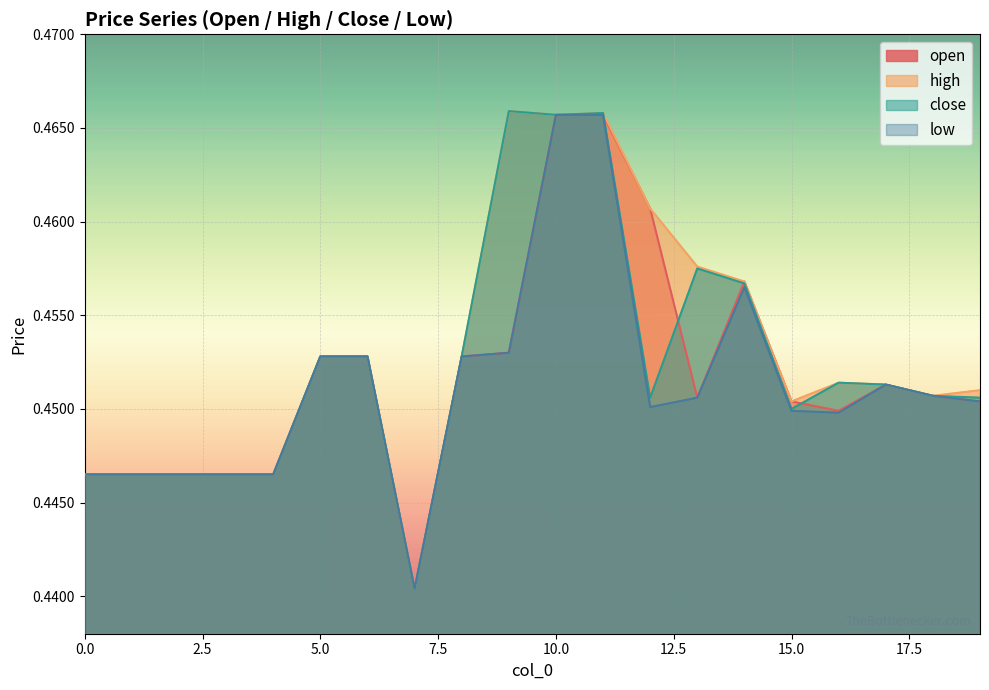

List the series in order of their peak value, highest first.

high, close, open, low